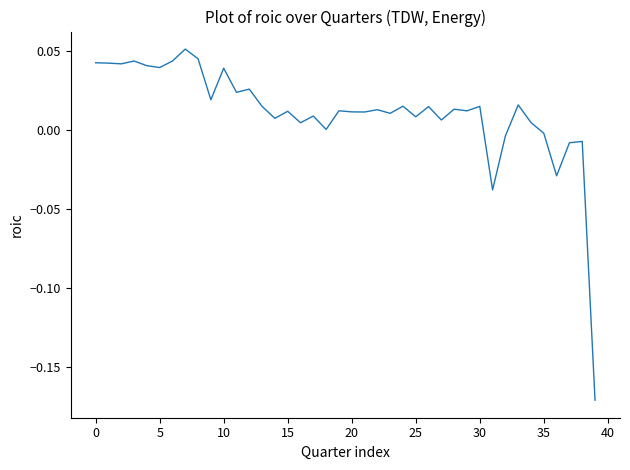

What is the difference between the second highest and minimum values?

0.2